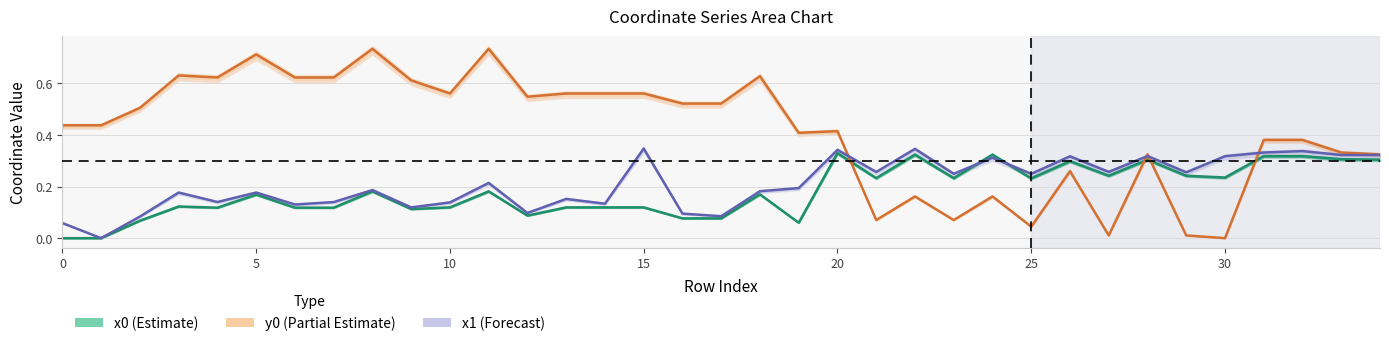

How many x1 (Forecast) values are between 0 and 1?

35